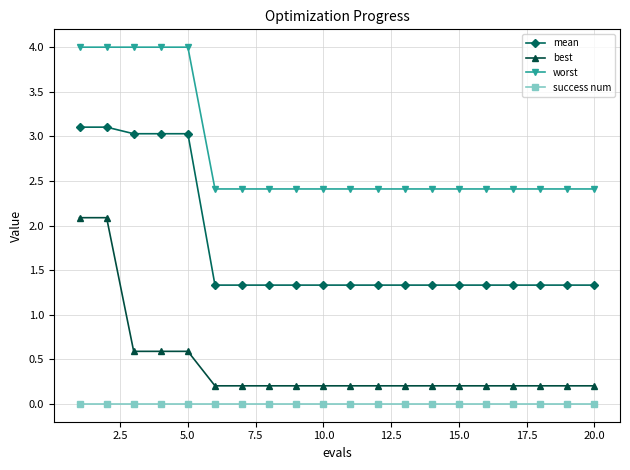

List the series in order of their overall mean, lowest first.

success num, best, mean, worst